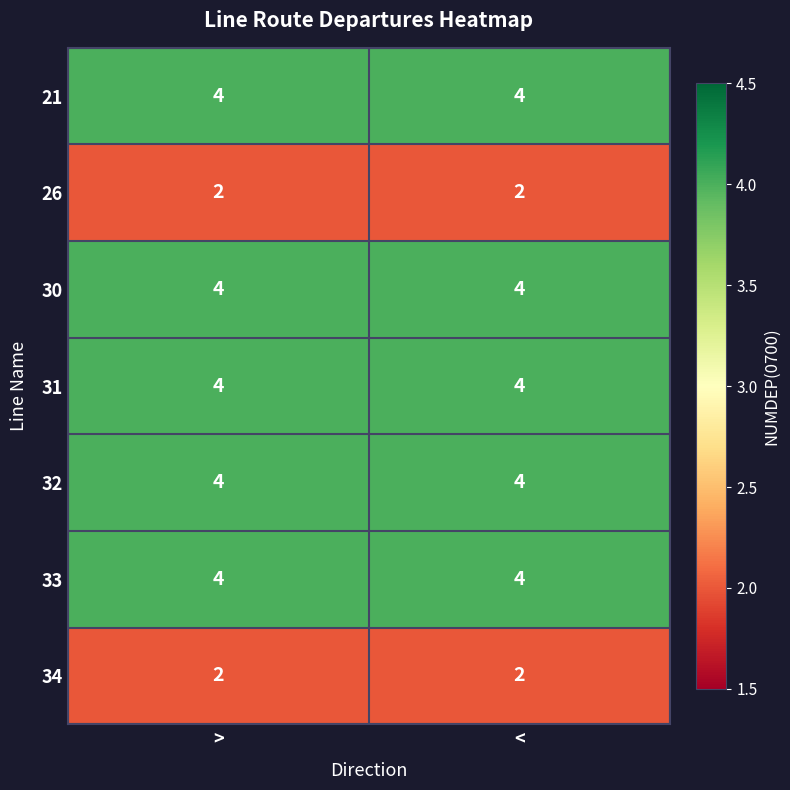

The value of 34 at < is 2. True or false?

True